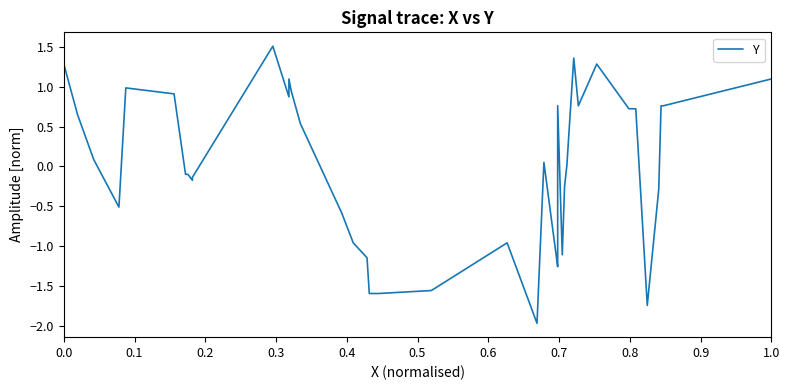

How many interior local valleys (lower than both neighbors) does the data have?

8